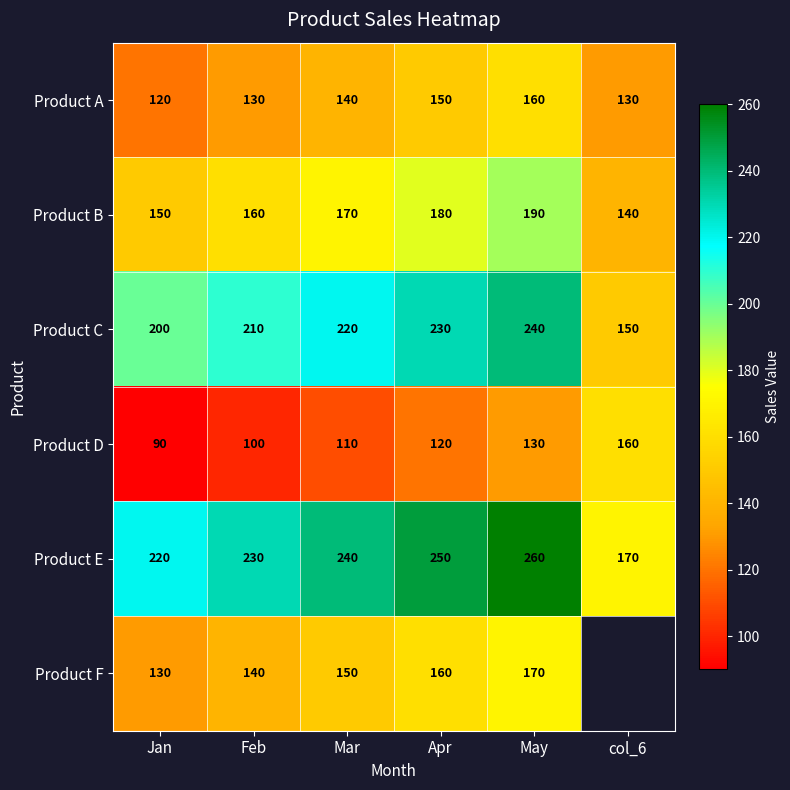

What is the difference between the highest and lowest values at Apr?

130